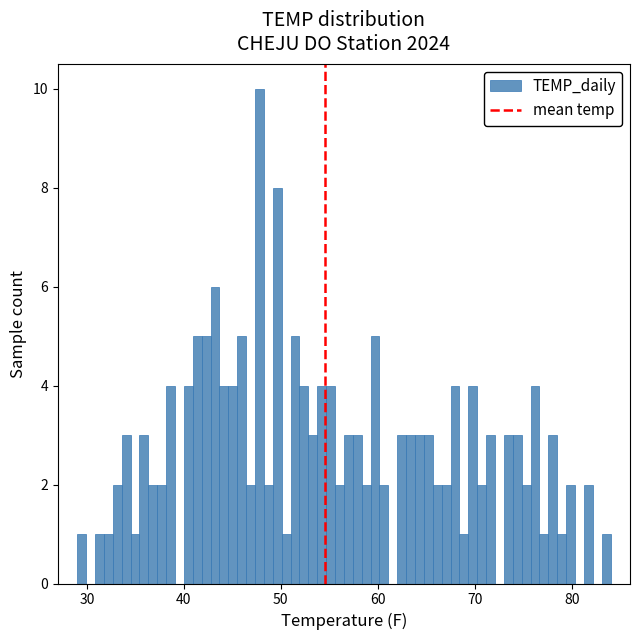

Around what value on the x-axis is the tallest bar? Give the approximate position of its centre, as read against the axis.

48